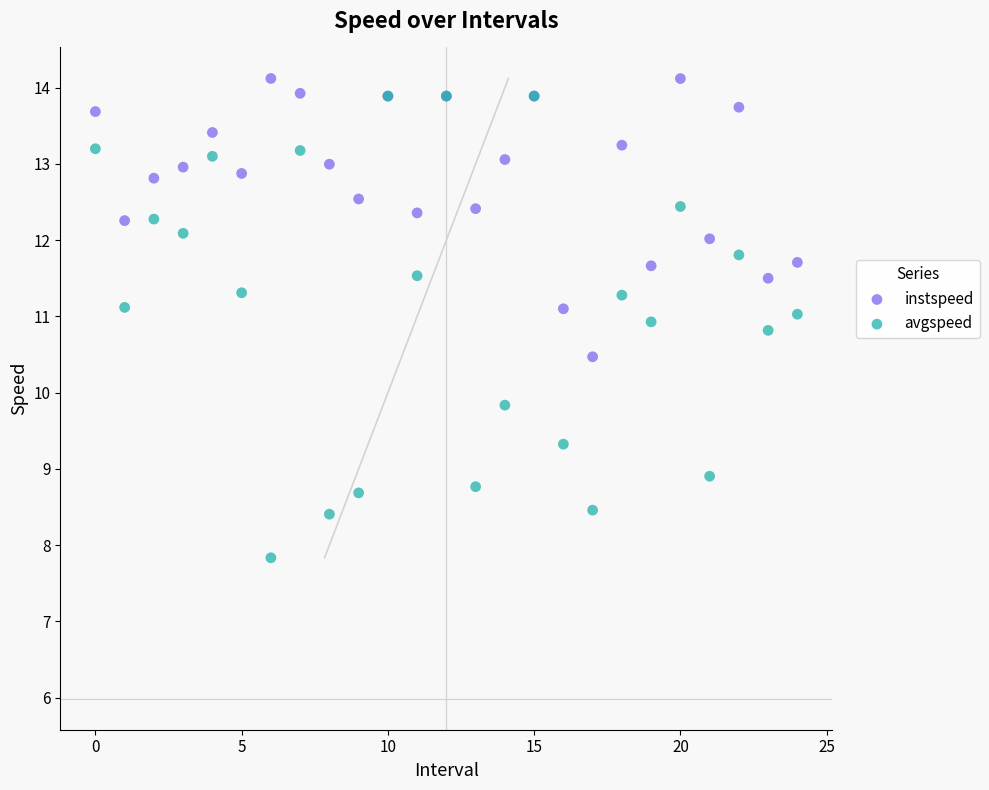

Which series reaches the minimum Y coordinate?

avgspeed